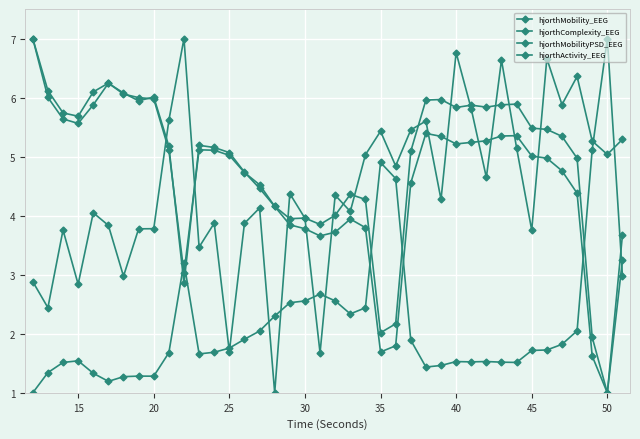

Does the chart have visible grid lines?

Yes